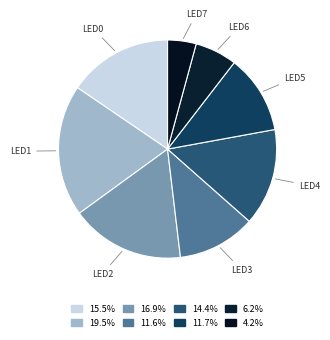

Which slice is the smallest?

led7